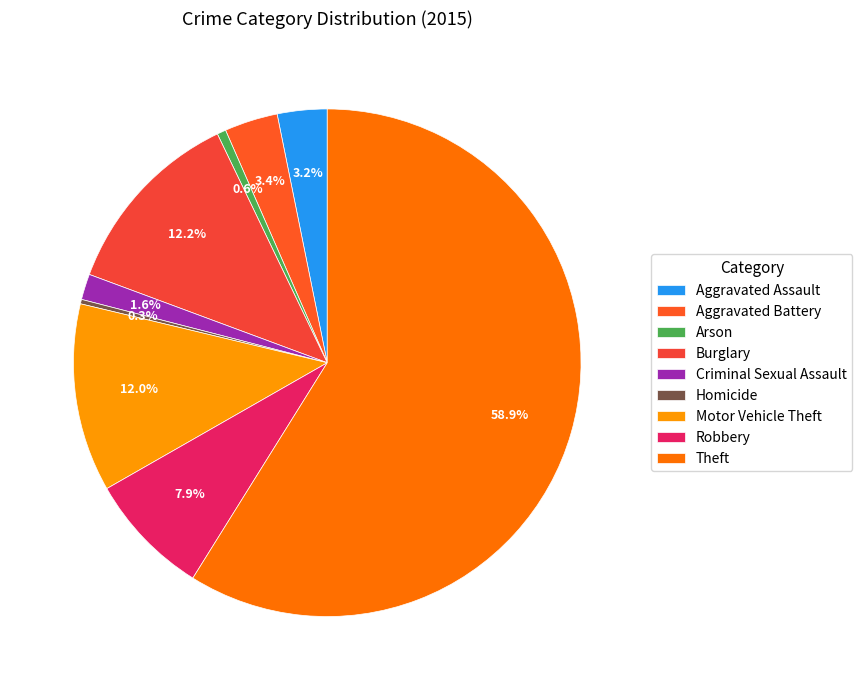

Is there a majority slice in this chart?

Yes